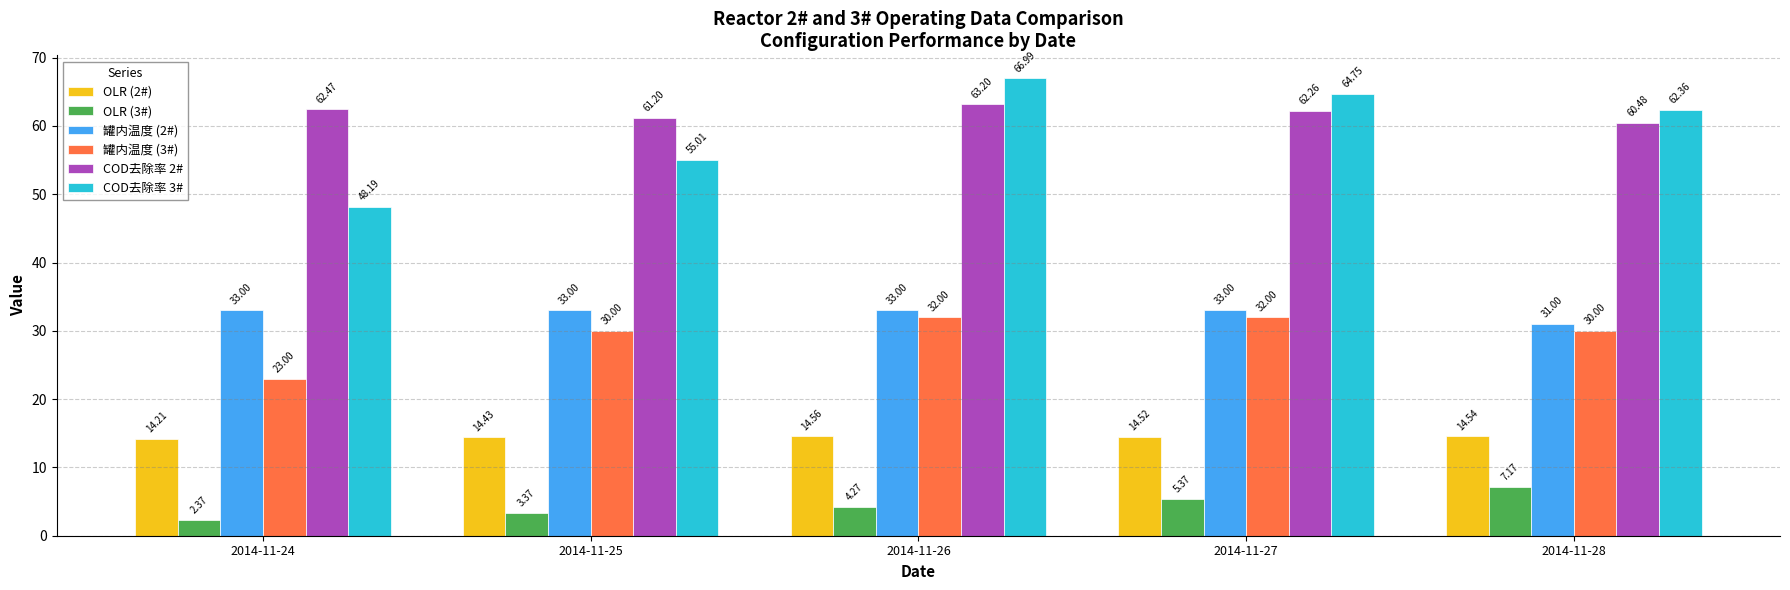

How many values in the OLR (3#) series are below 4?

2